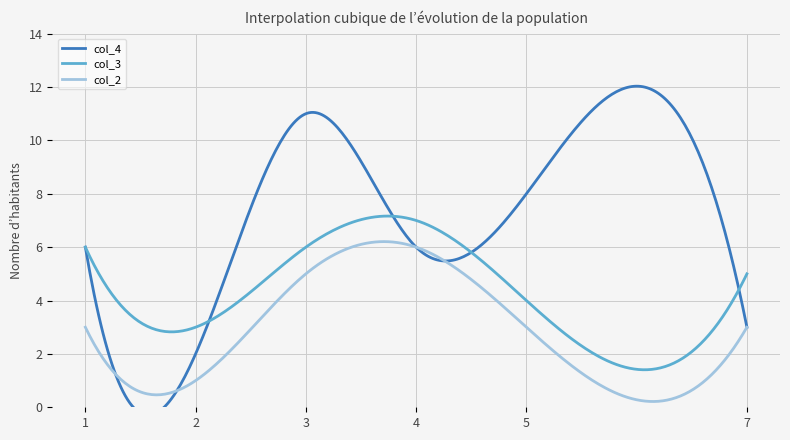

List the labels in order of col_3 value, largest first.

4, 1, 3, 7, 5, 2